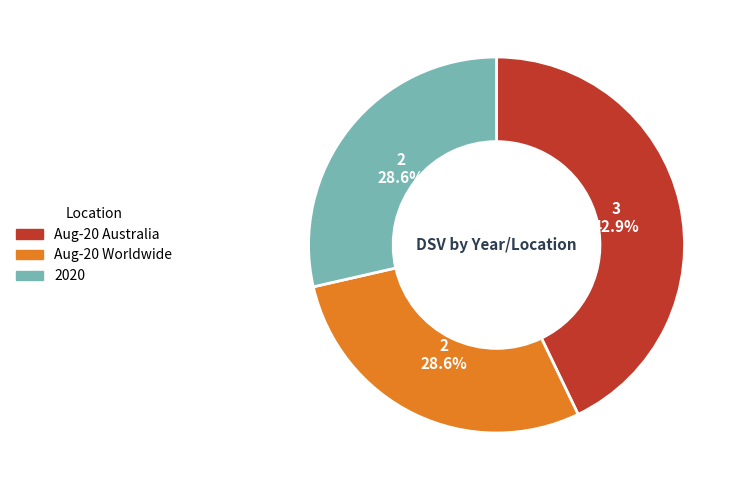

Does any single category account for the majority?

No